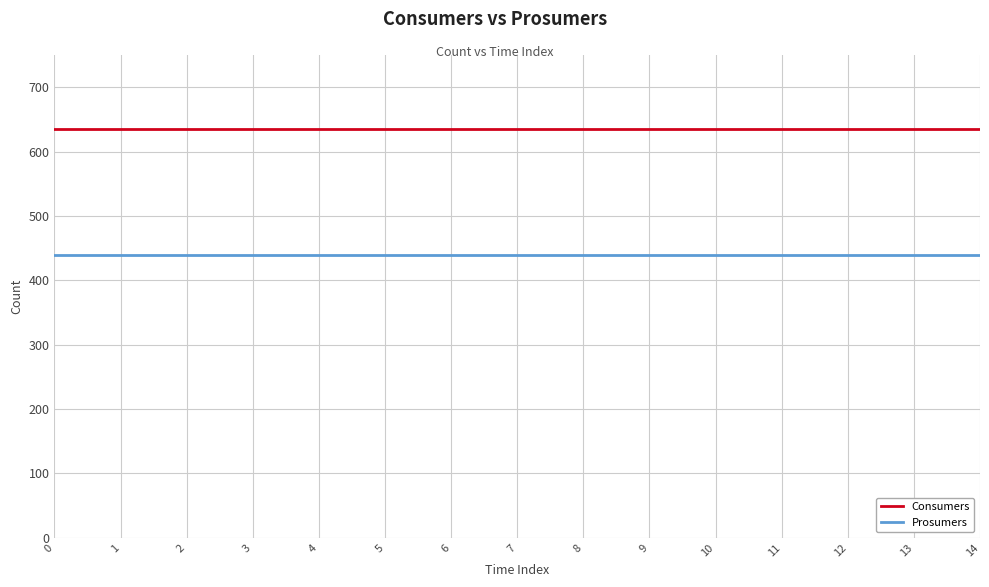

What is the spread (max minus min) of values at 14?

195